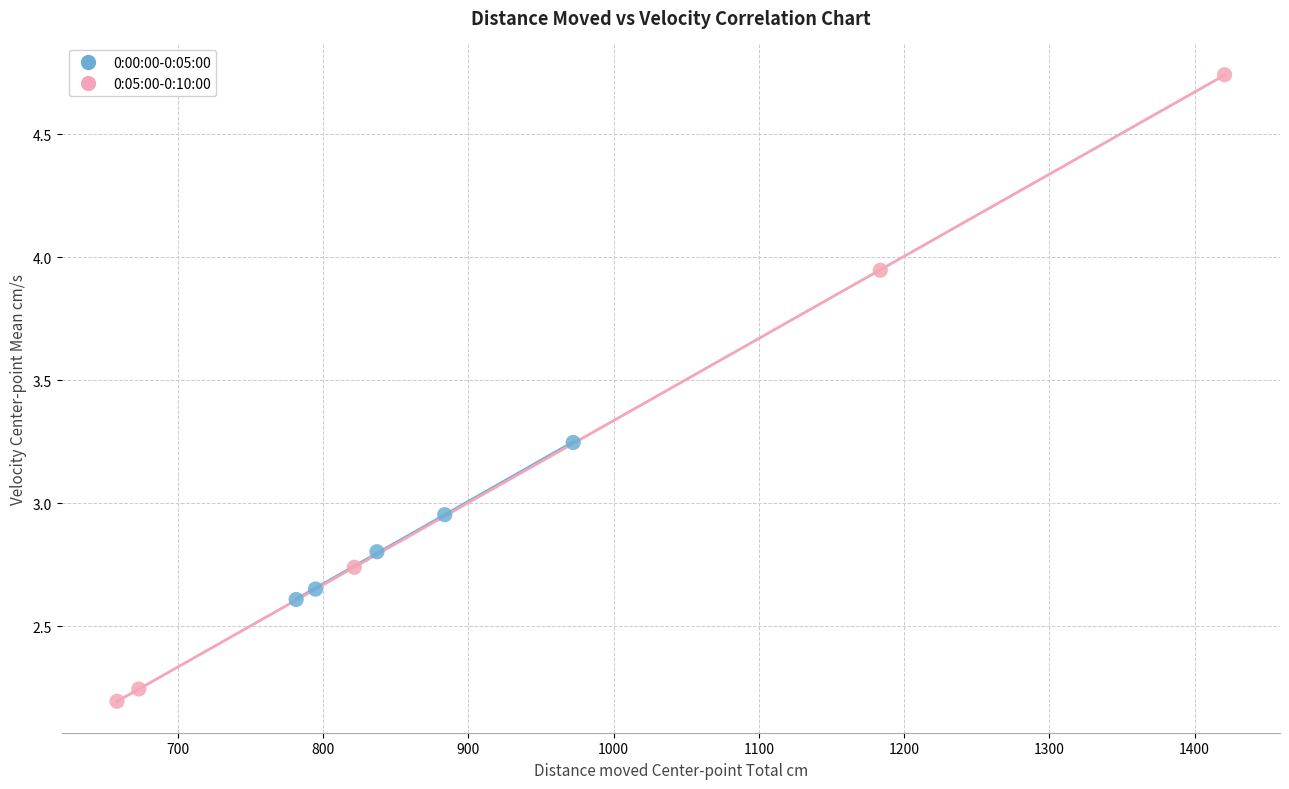

Which series reaches the minimum Y coordinate?

0:05:00-0:10:00